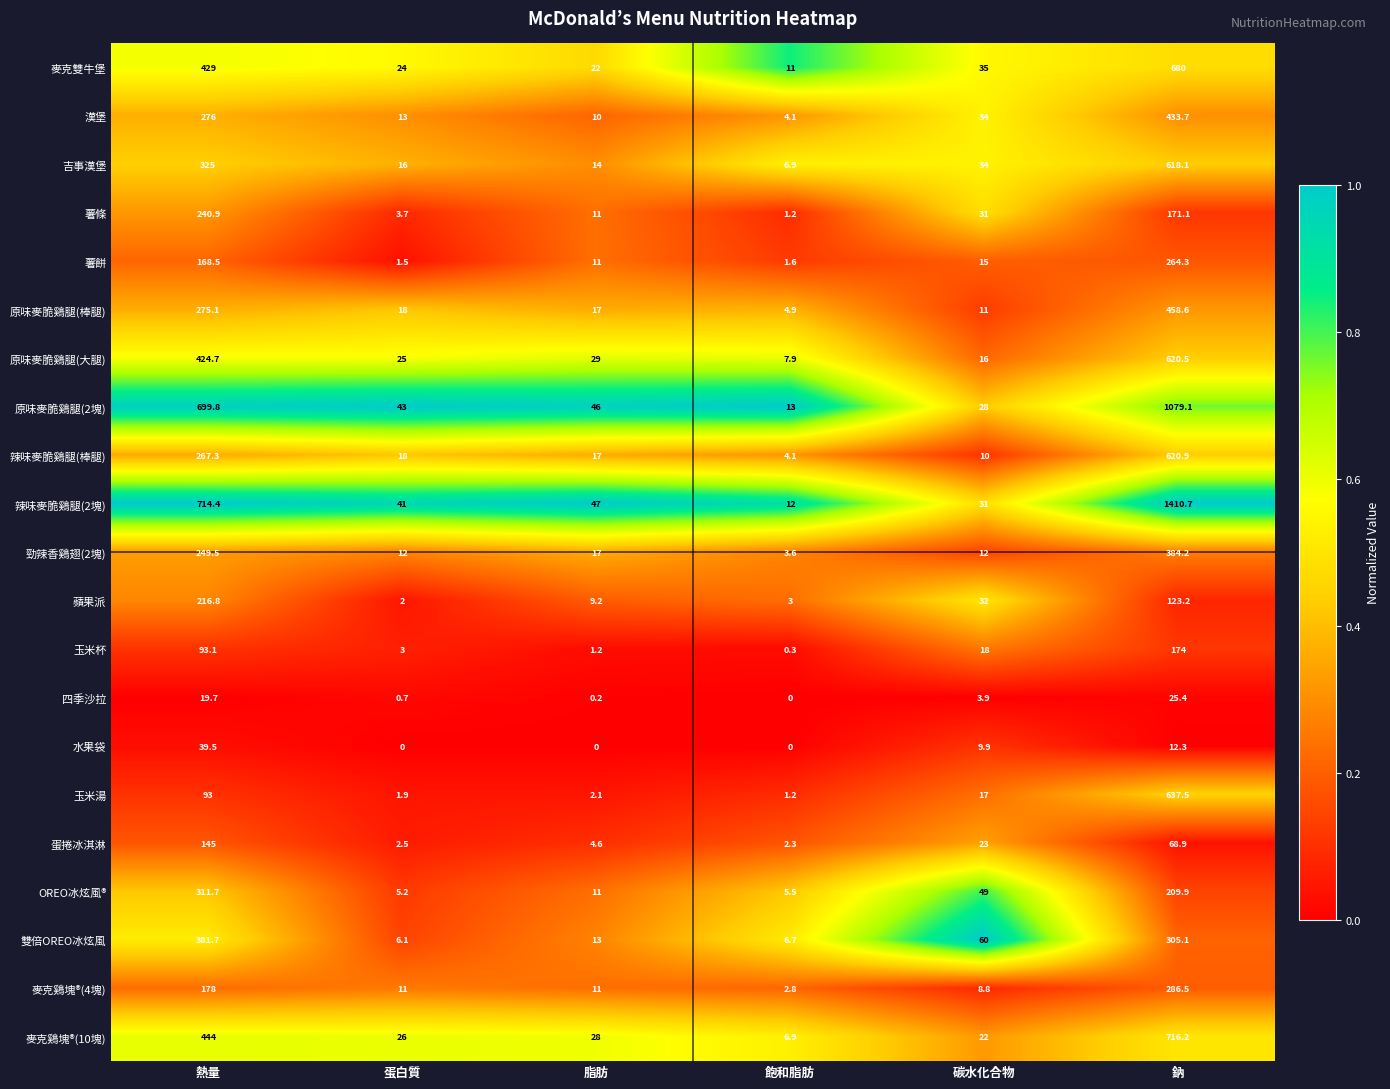

How many distinct data groups are displayed?

21